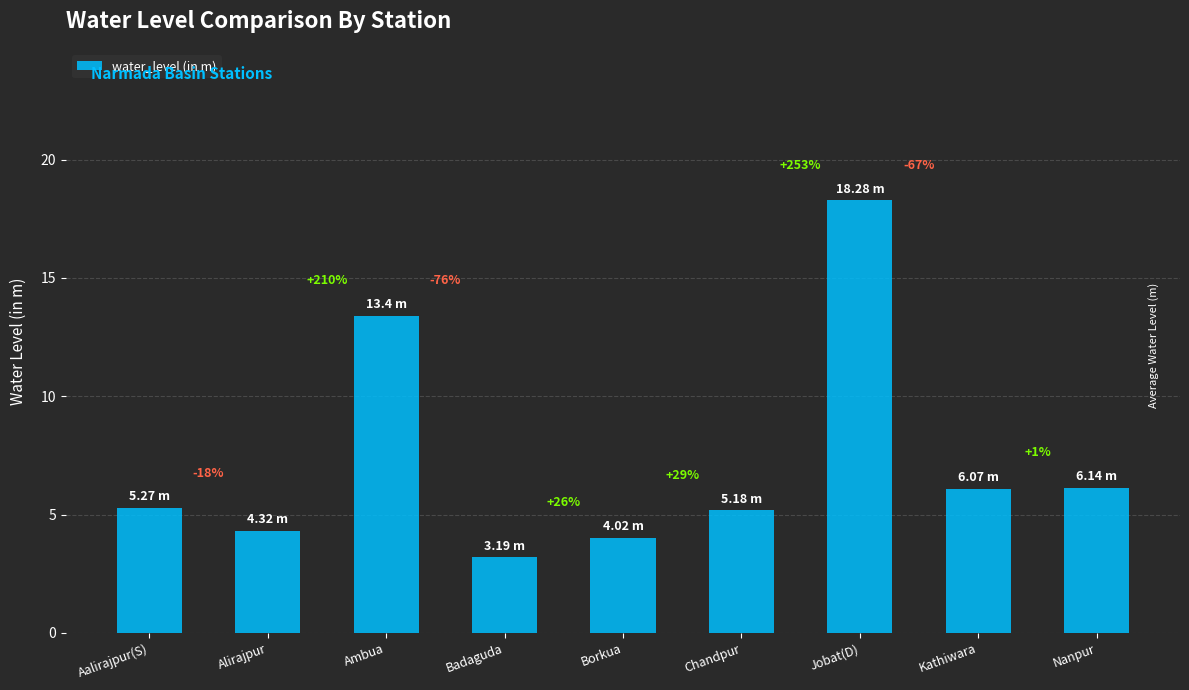

Rank the categories by value from lowest to highest.

Badaguda, Borkua, Alirajpur, Chandpur, Aalirajpur(S), Kathiwara, Nanpur, Ambua, Jobat(D)